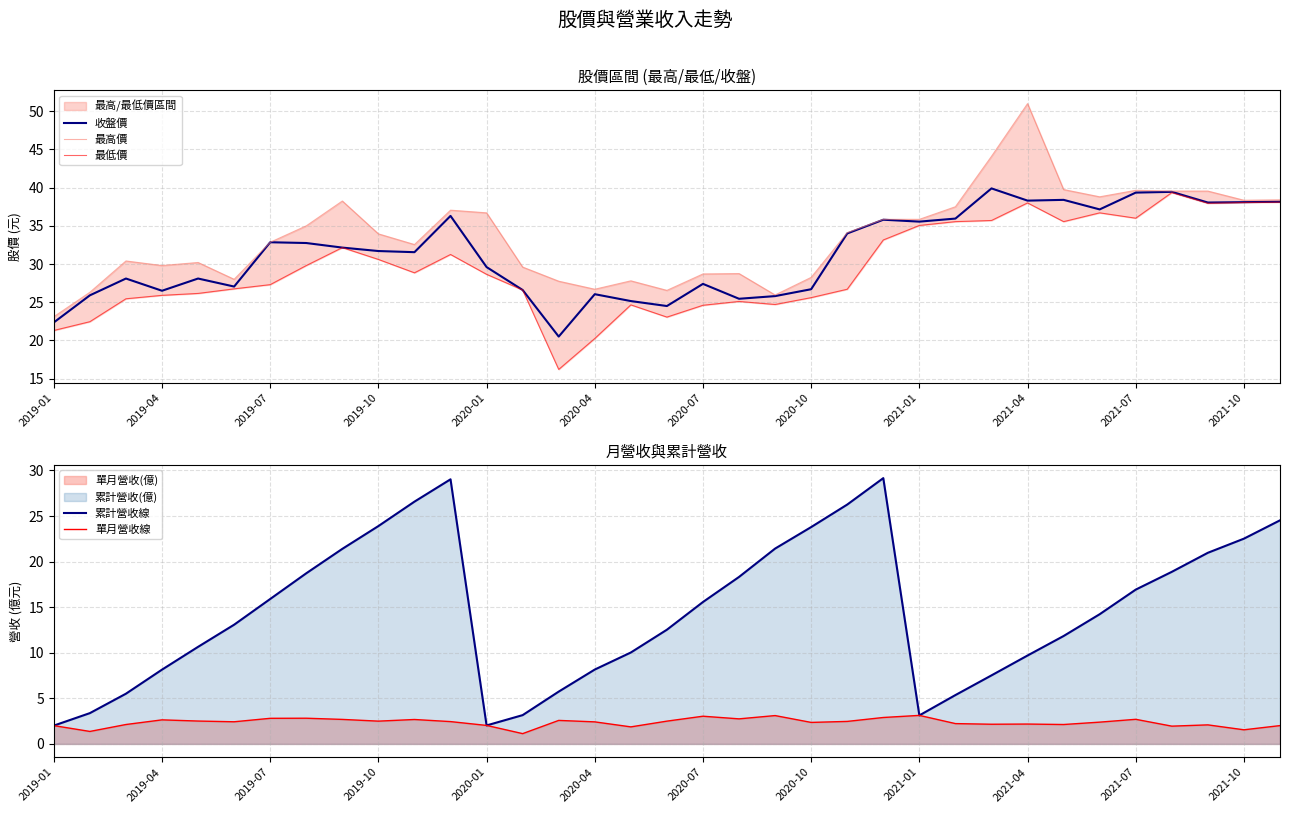

Reading left to right, list all the values displayed in this chart.

收盤價: 22.4	25.9	28.1	26.5	28.1	27.1	32.9	32.8	32.1	31.7	31.6	36.3	29.6	26.6	20.5	26.1	25.1	24.5	27.4	25.4	25.8	26.7	34.0	35.8	35.5	36.0	39.9	38.3	38.4	37.1	39.4	39.5	38.0	38.1	38.1
最高價: 23.1	26.3	30.4	29.8	30.2	28.0	32.9	35.0	38.2	34.0	32.5	37.0	36.7	29.6	27.8	26.7	27.8	26.6	28.7	28.8	25.9	28.2	34.1	35.9	35.9	37.5	44.1	51.0	39.8	38.8	39.6	39.5	39.5	38.4	38.4
最低價: 21.3	22.4	25.4	25.9	26.1	26.8	27.3	29.8	32.1	30.6	28.9	31.2	28.6	26.6	16.2	20.2	24.6	23.1	24.6	25.1	24.7	25.6	26.7	33.1	35.0	35.5	35.7	38.0	35.5	36.7	36.0	39.4	38.0	38.0	38.1
累計營收線: 2.0	3.4	5.5	8.2	10.7	13.1	15.9	18.7	21.4	23.9	26.6	29.0	2.0	3.2	5.7	8.2	10.0	12.5	15.6	18.3	21.4	23.8	26.3	29.2	3.1	5.4	7.5	9.7	11.8	14.2	16.9	18.9	21.0	22.5	24.5
單月營收線: 2.0	1.4	2.1	2.6	2.5	2.4	2.8	2.8	2.7	2.5	2.7	2.5	2.0	1.1	2.6	2.4	1.9	2.5	3.0	2.8	3.1	2.4	2.5	2.9	3.1	2.2	2.2	2.2	2.1	2.4	2.7	1.9	2.1	1.6	2.0